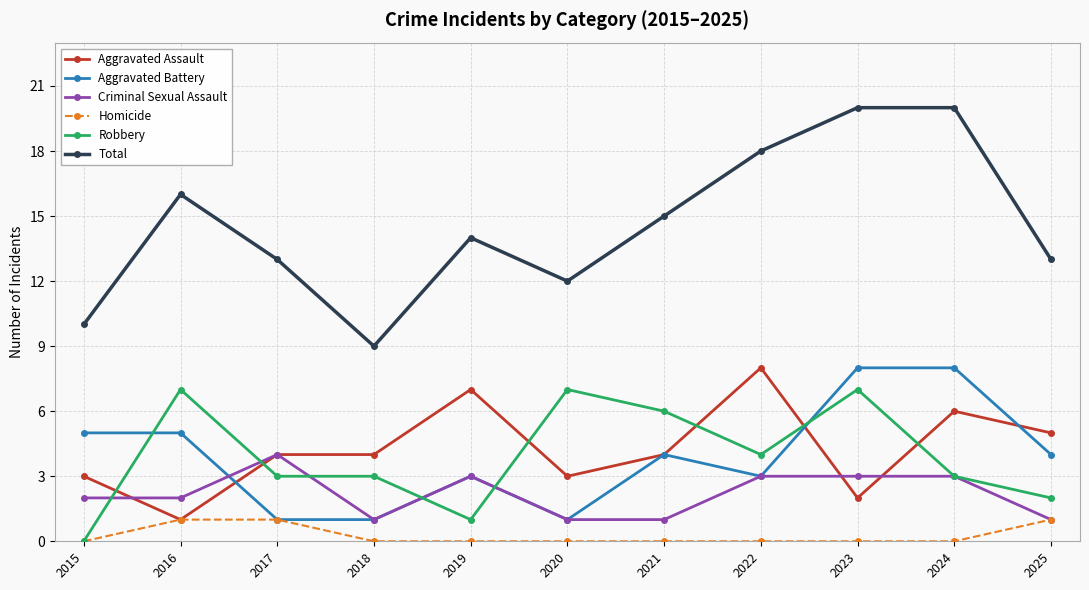

Reading left to right, what are all the values shown in this chart?

Aggravated Assault: 2015=3	2016=1	2017=4	2018=4	2019=7	2020=3	2021=4	2022=8	2023=2	2024=6	2025=5
Aggravated Battery: 2015=5	2016=5	2017=1	2018=1	2019=3	2020=1	2021=4	2022=3	2023=8	2024=8	2025=4
Criminal Sexual Assault: 2015=2	2016=2	2017=4	2018=1	2019=3	2020=1	2021=1	2022=3	2023=3	2024=3	2025=1
Homicide: 2015=0	2016=1	2017=1	2018=0	2019=0	2020=0	2021=0	2022=0	2023=0	2024=0	2025=1
Robbery: 2015=0	2016=7	2017=3	2018=3	2019=1	2020=7	2021=6	2022=4	2023=7	2024=3	2025=2
Total: 2015=10	2016=16	2017=13	2018=9	2019=14	2020=12	2021=15	2022=18	2023=20	2024=20	2025=13